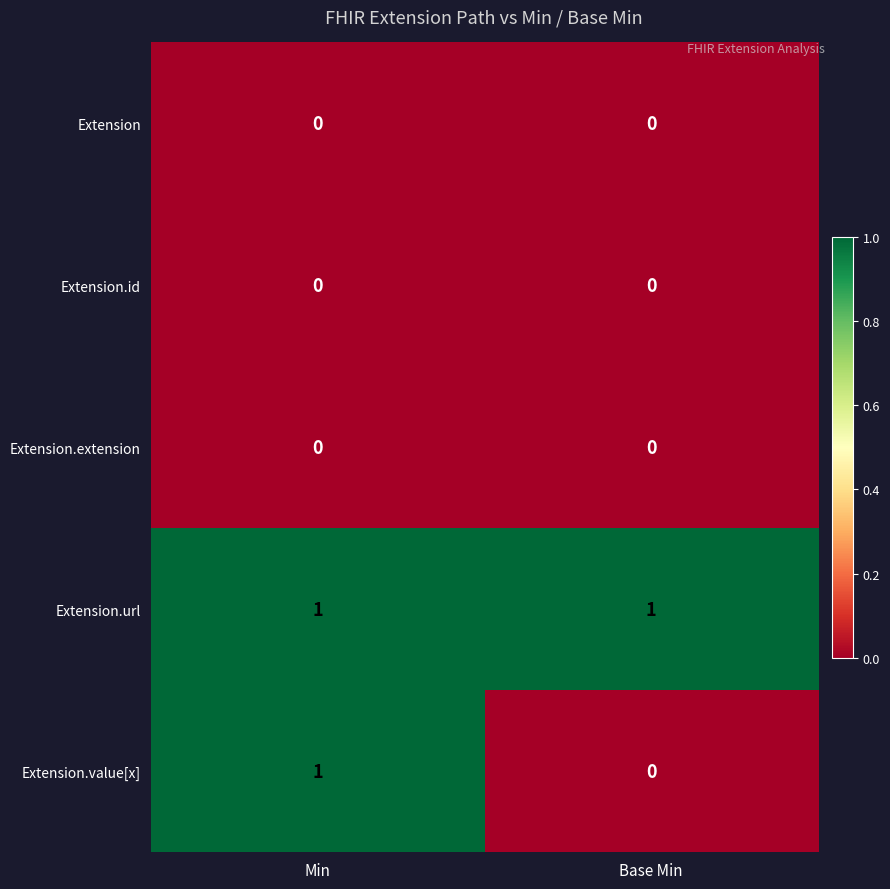

Rank the categories by Extension.value[x] value from lowest to highest.

Base Min, Min